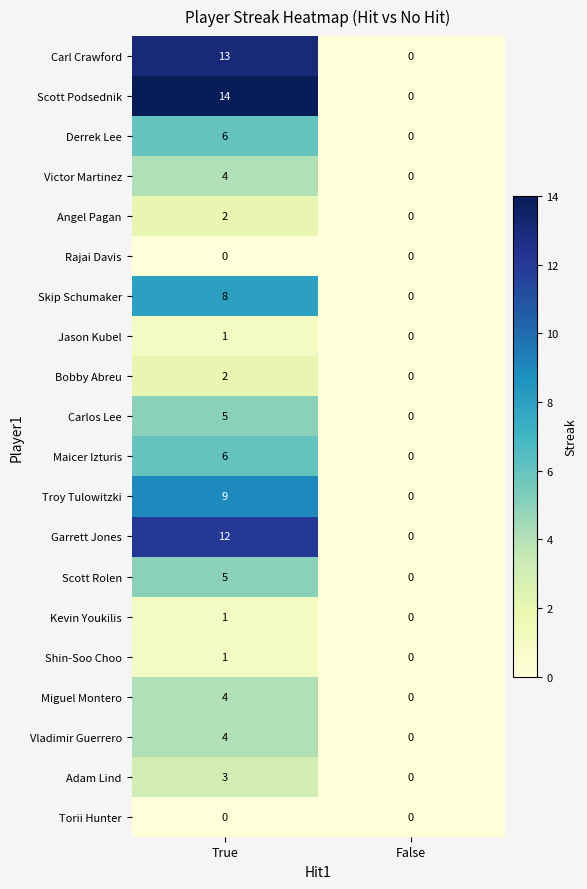

The value of Rajai Davis at True is 0. True or false?

True